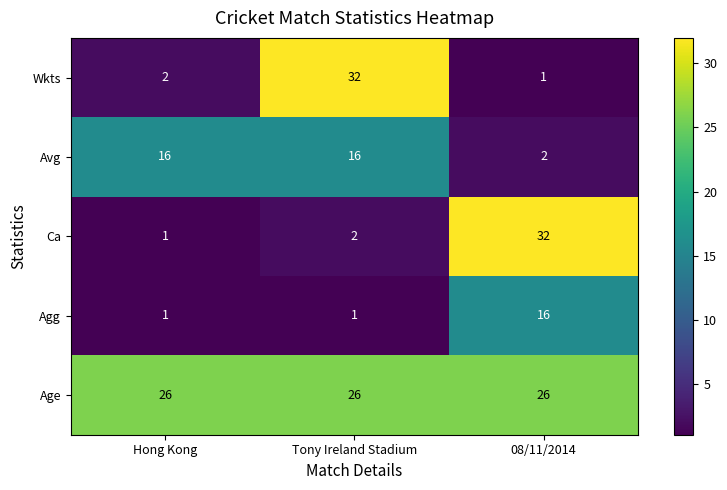

Is it true that Age equals 45 at Hong Kong?

False